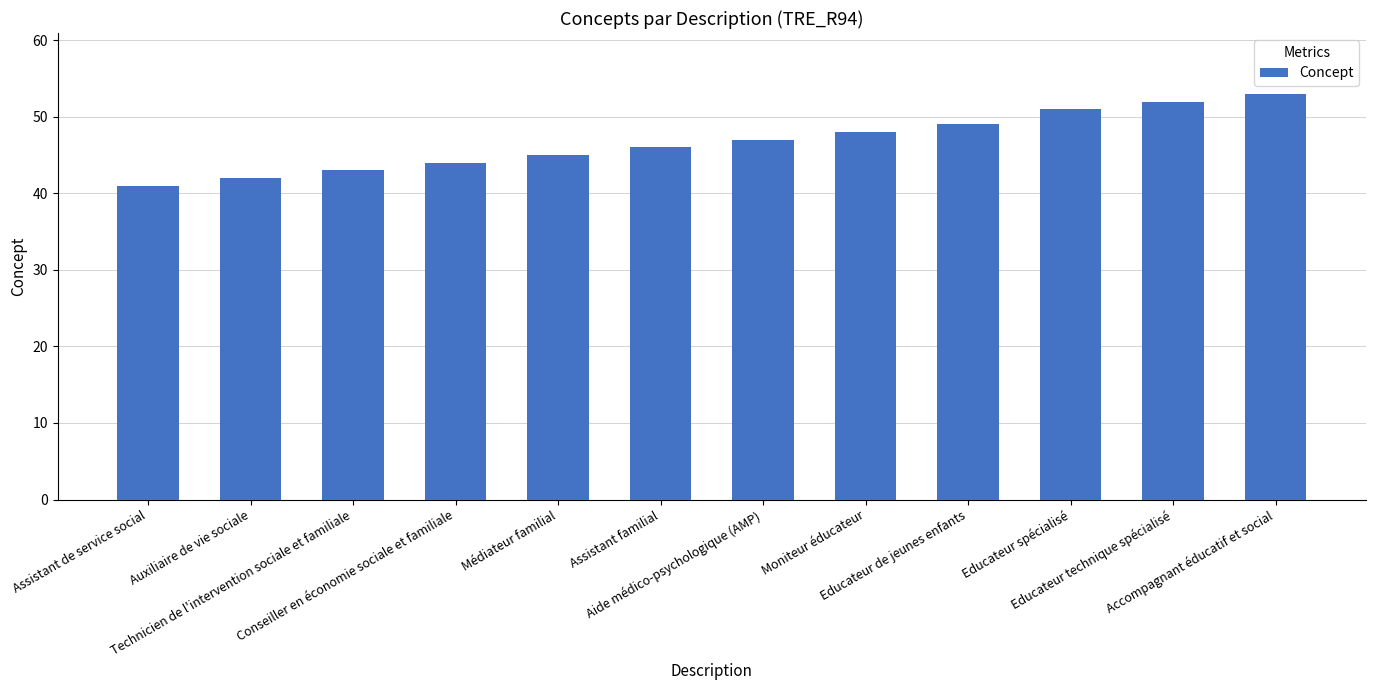

What is the label of the 6th bar from the right?

Aide médico-psychologique (AMP)